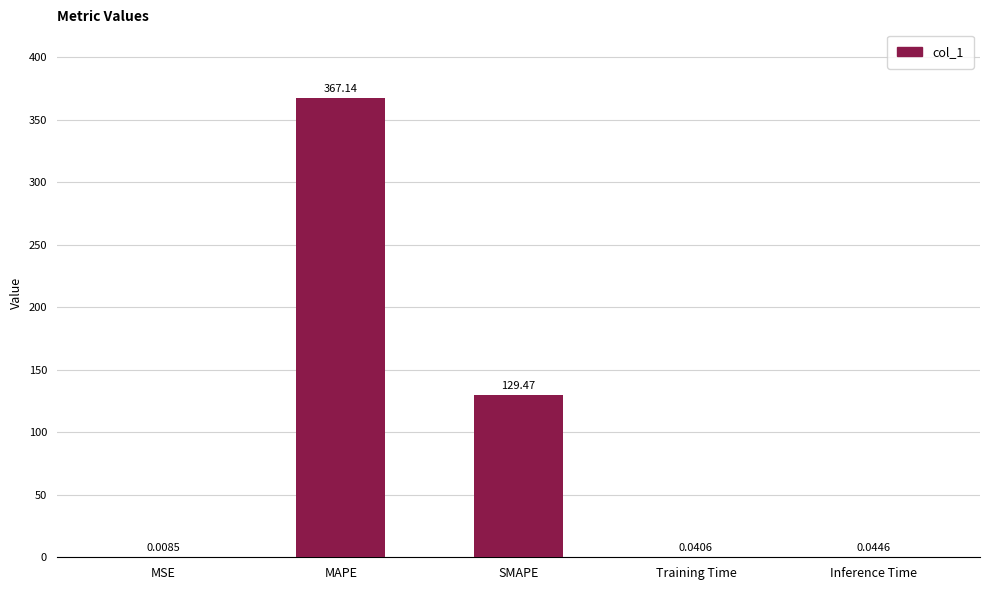

Which label corresponds to the largest value in the chart?

MAPE